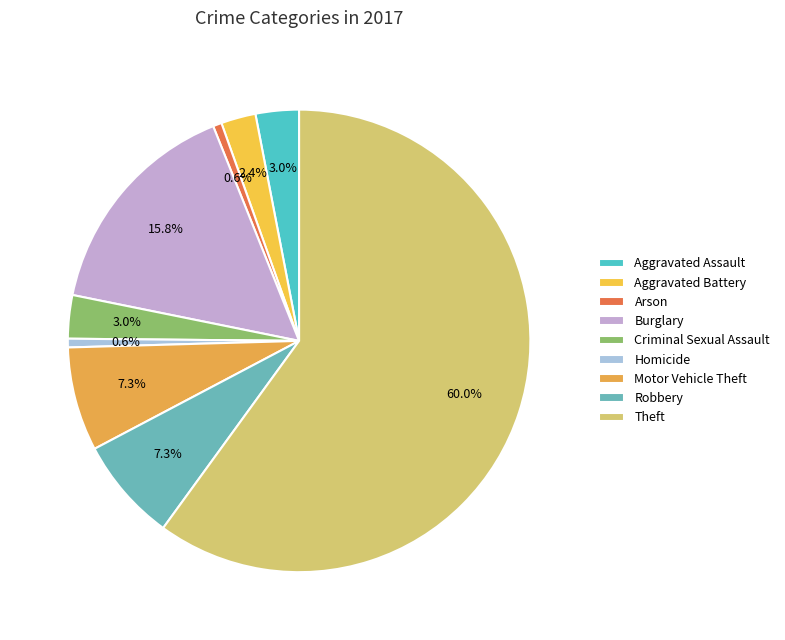

What is the smallest slice in the pie chart?

Arson